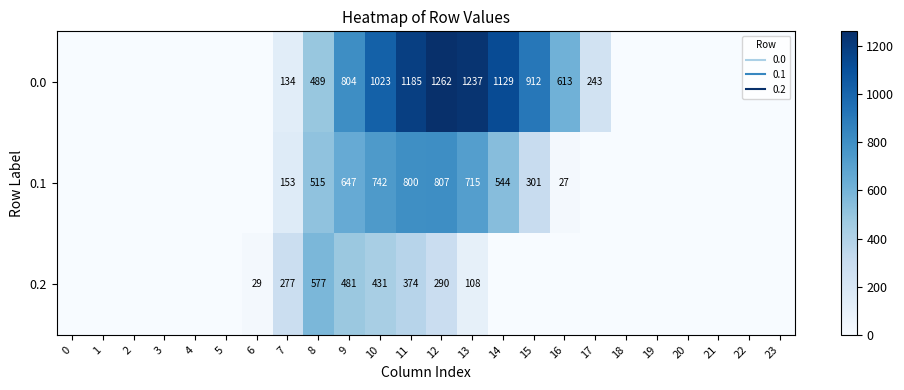

Between 7 and 19, which series saw the biggest shift?

0.2